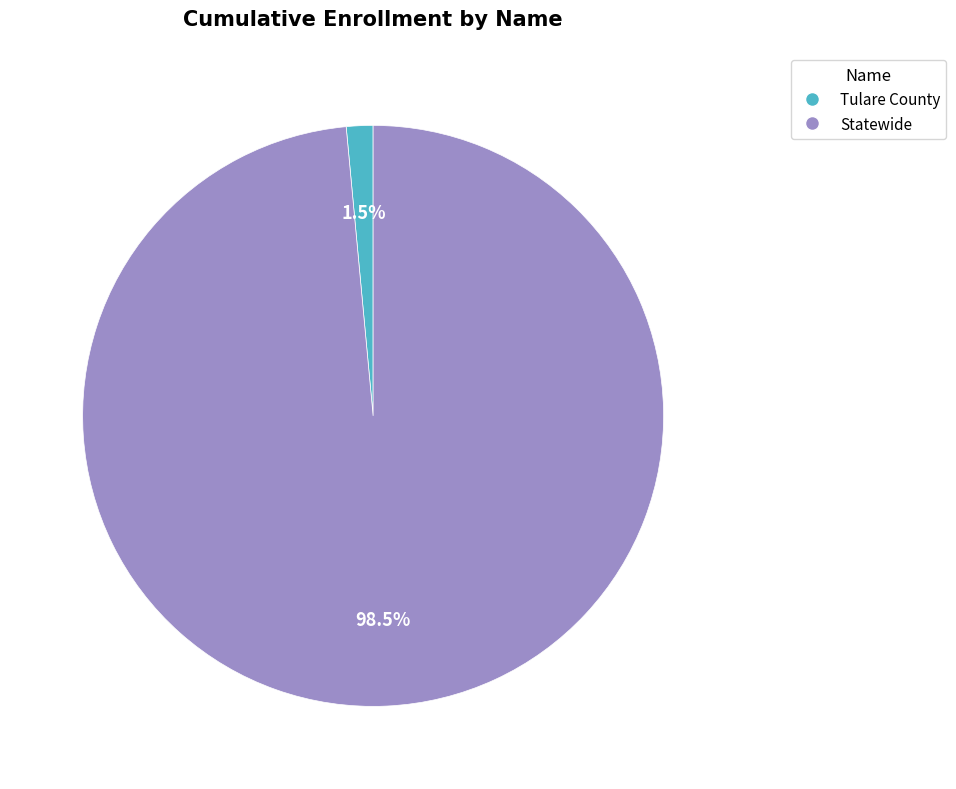

Is it true that Statewide is 89% of the pie?

False